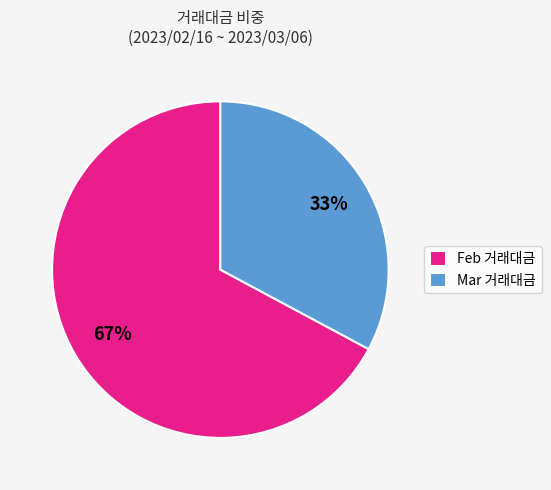

Is it true that Mar 거래대금 is 33% of the pie?

True